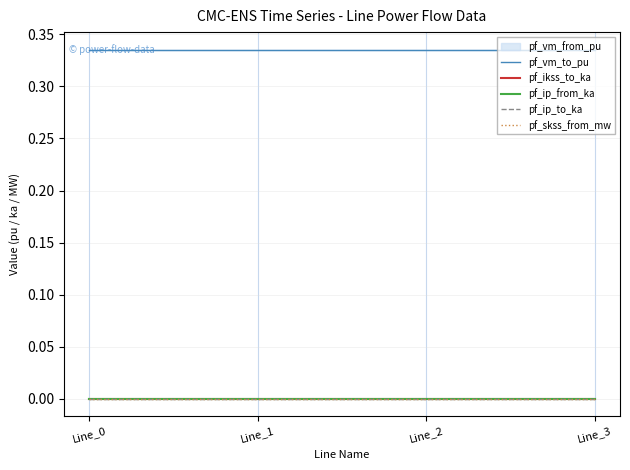

What is the difference between the highest and lowest values at Line_2?

0.3